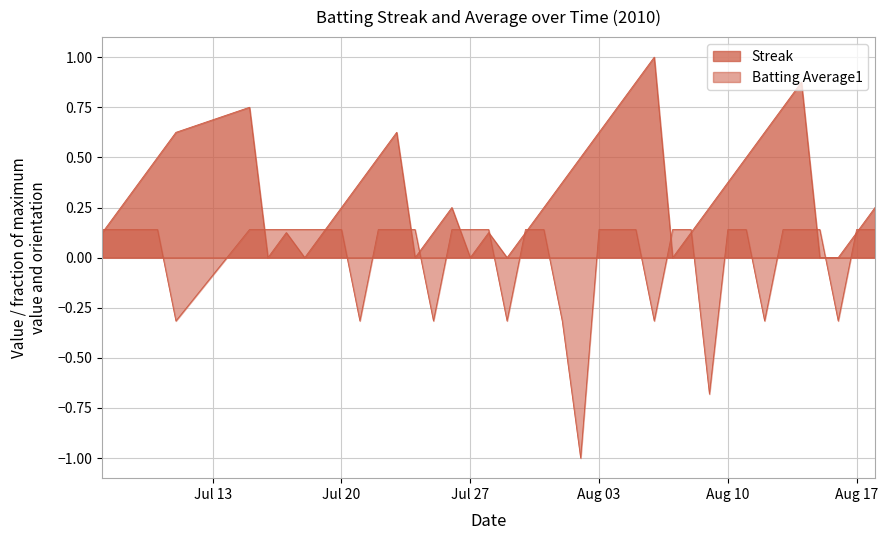

Which label corresponds to the smallest value in the chart?

2010-08-02